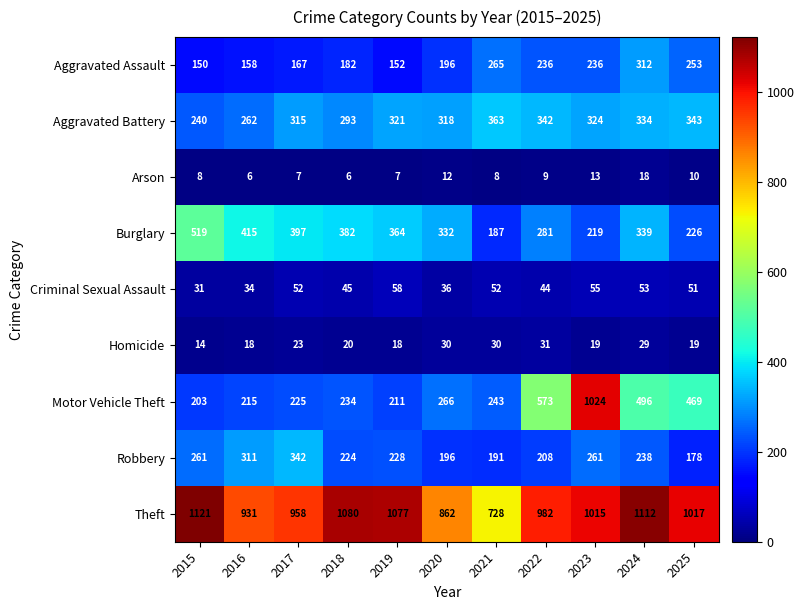

What is the approximate value of Aggravated Battery at 2015, to the nearest 50?

250